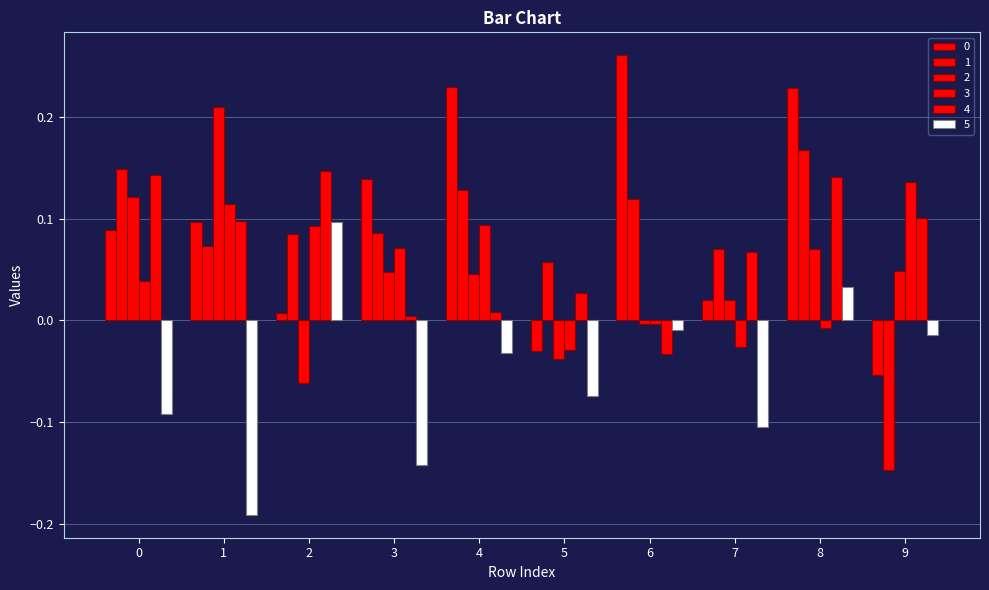

Rank the series at 9 from lowest to highest value.

1, 0, 5, 2, 4, 3